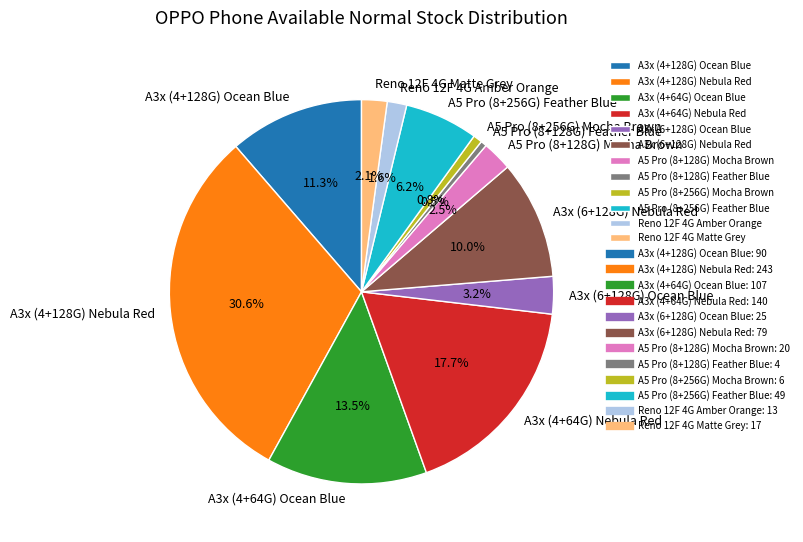

To the nearest percent, what is the difference between the largest and smallest slice percentages?

30%